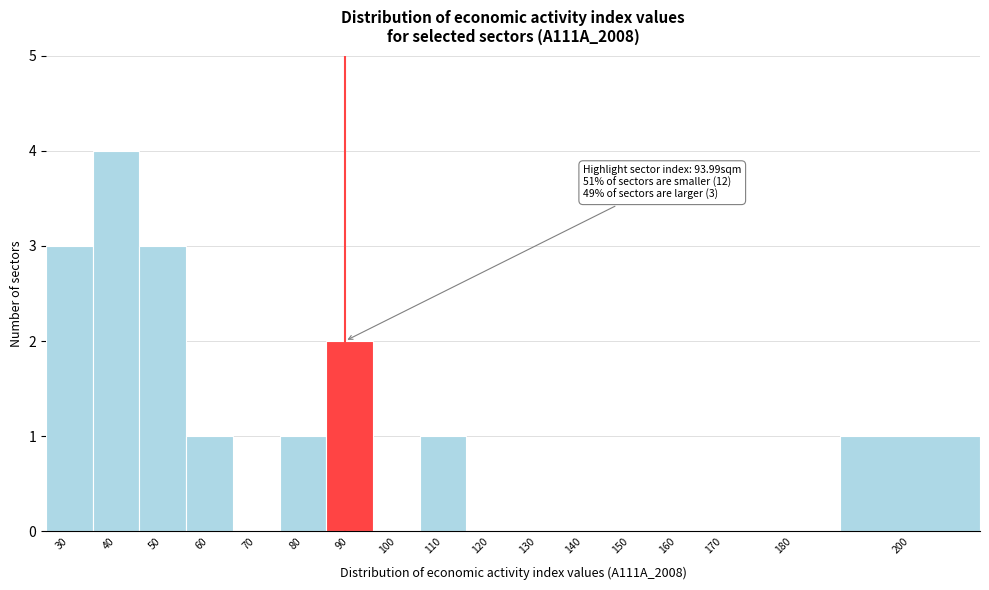

Reading left to right, list all the values displayed in this chart.

30=3	40=4	50=3	60=1	70=0	80=1	90=2	100=0	110=1	120=0	130=0	140=0	150=0	160=0	170=0	180=0	200=1